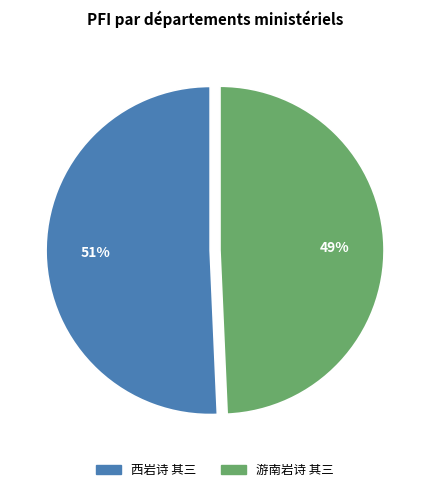

Which slice is the smallest?

游南岩诗 其三